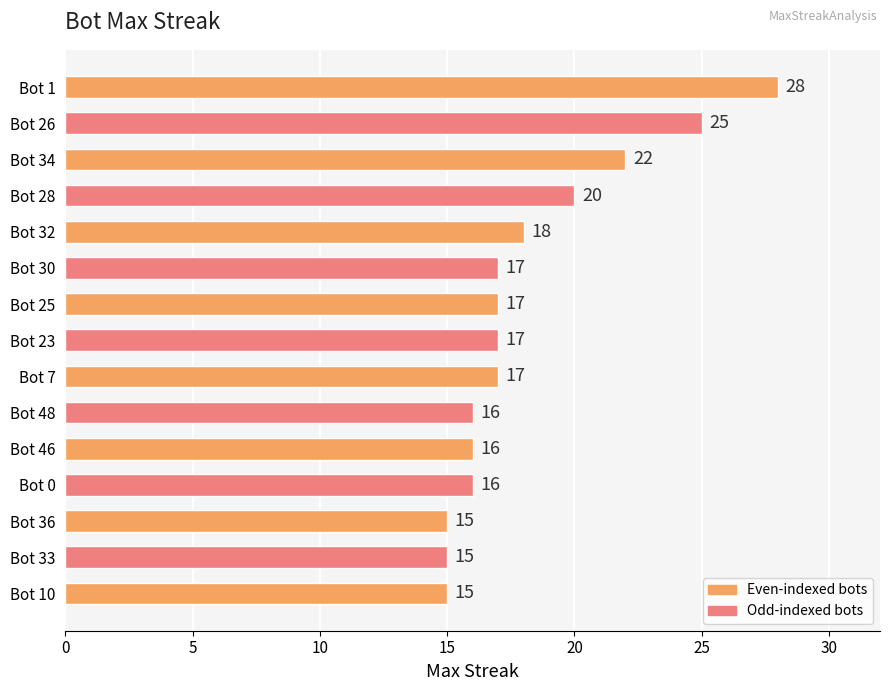

What is the difference between the second highest and minimum values?

10